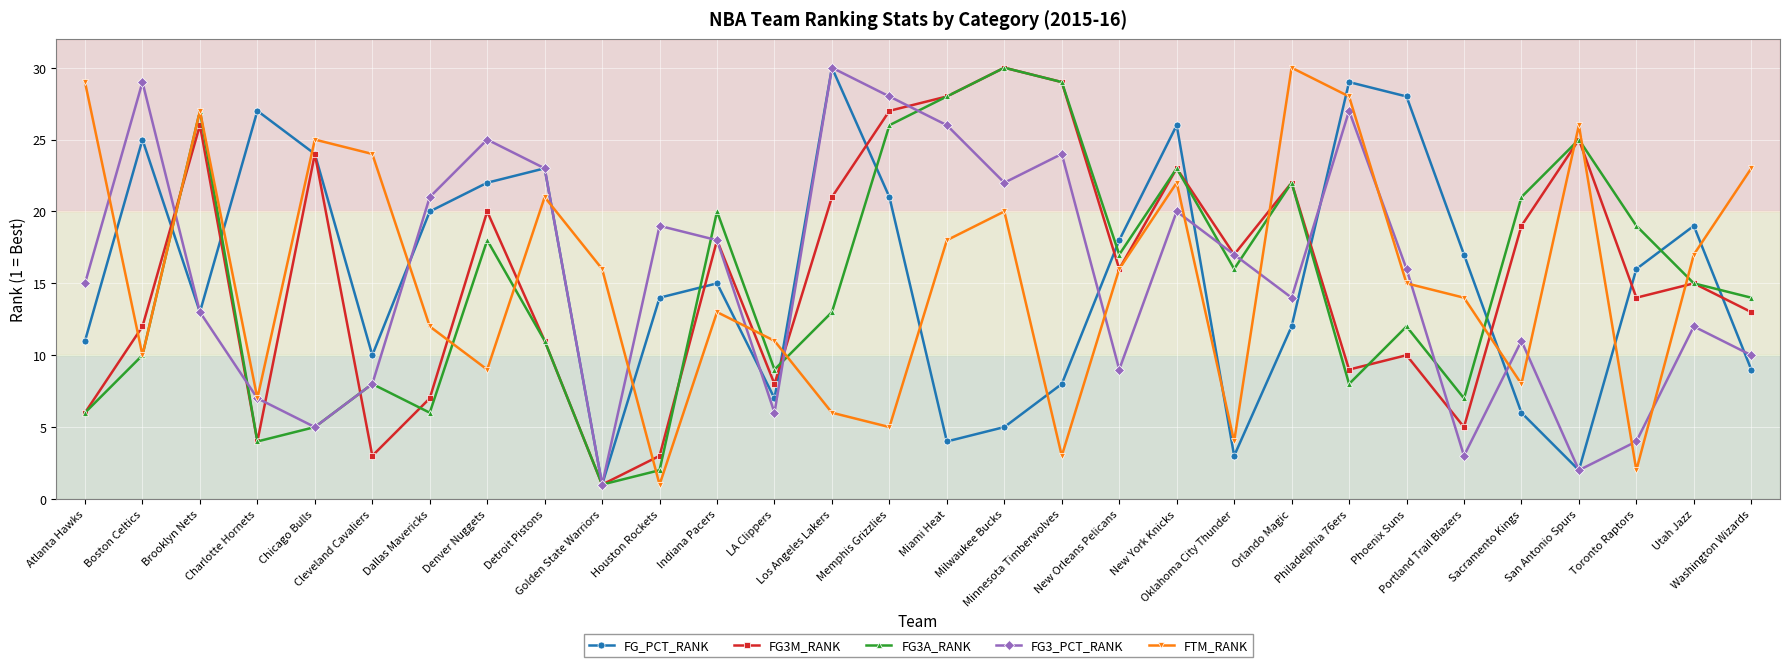

Is this an area chart (filled region under the line)?

No